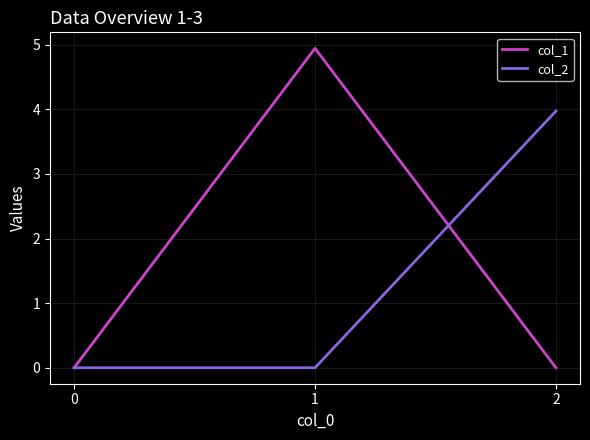

What are all the series names shown in the legend?

col_1, col_2